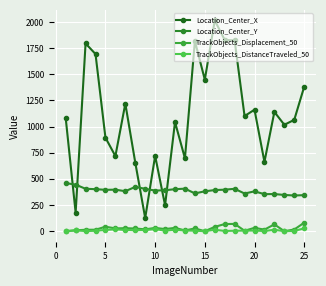

What is the greatest value displayed?

2014.2